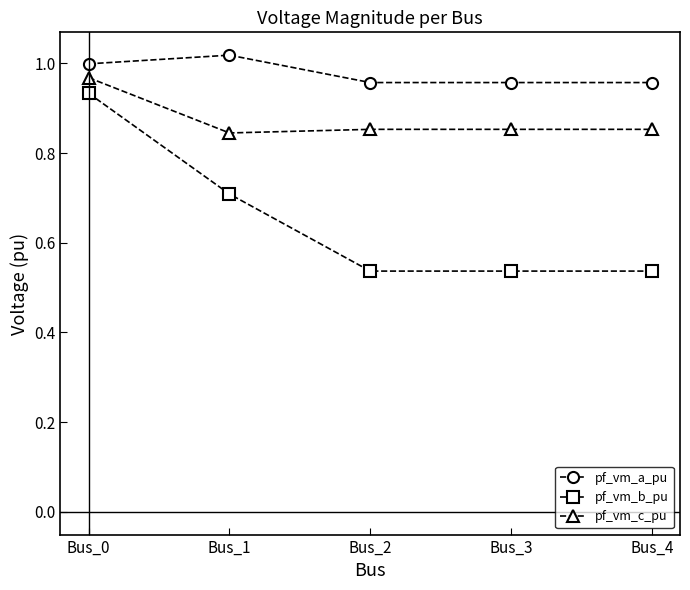

What is the sum of the pf_vm_a_pu values at Bus_4 and Bus_1?

2.0